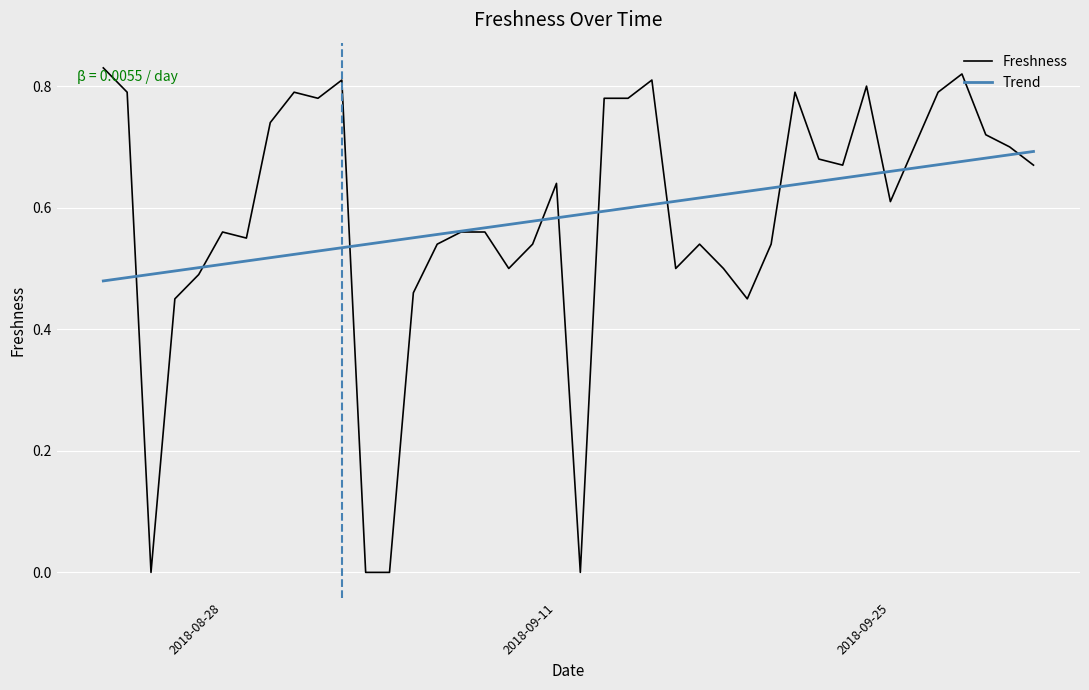

Which series has the largest range (max minus min)?

Freshness